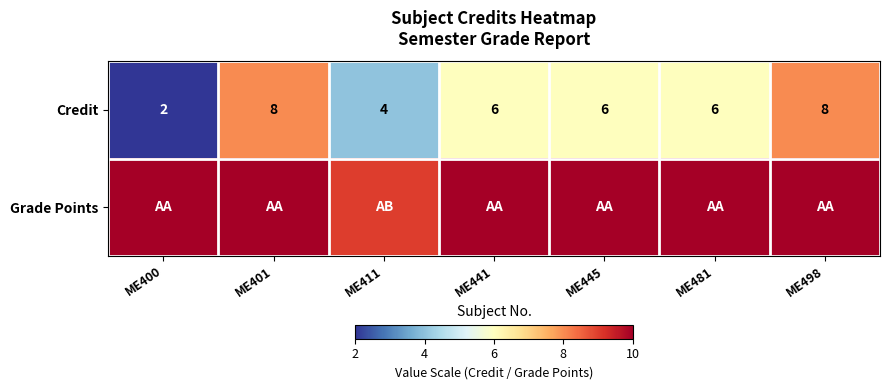

What is the sum of all Credit values?

40